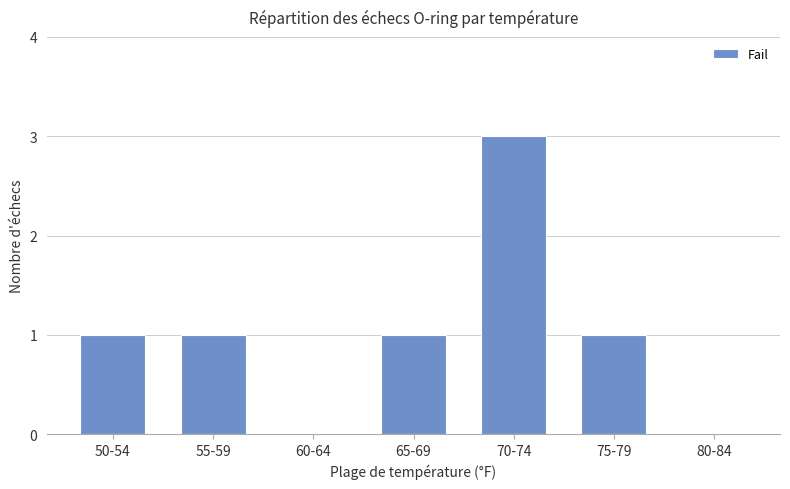

What is the sum of all values?

7